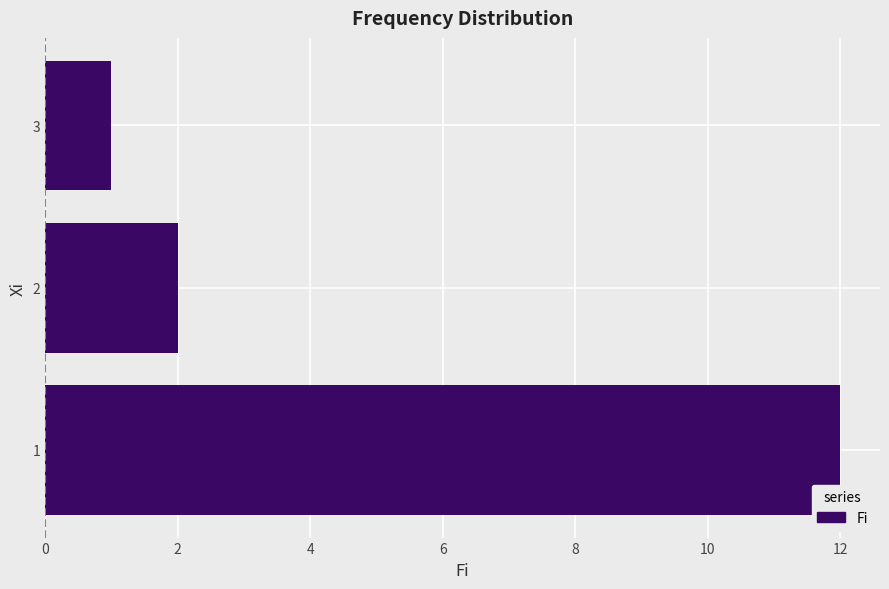

What is the difference between the maximum and second lowest values?

10